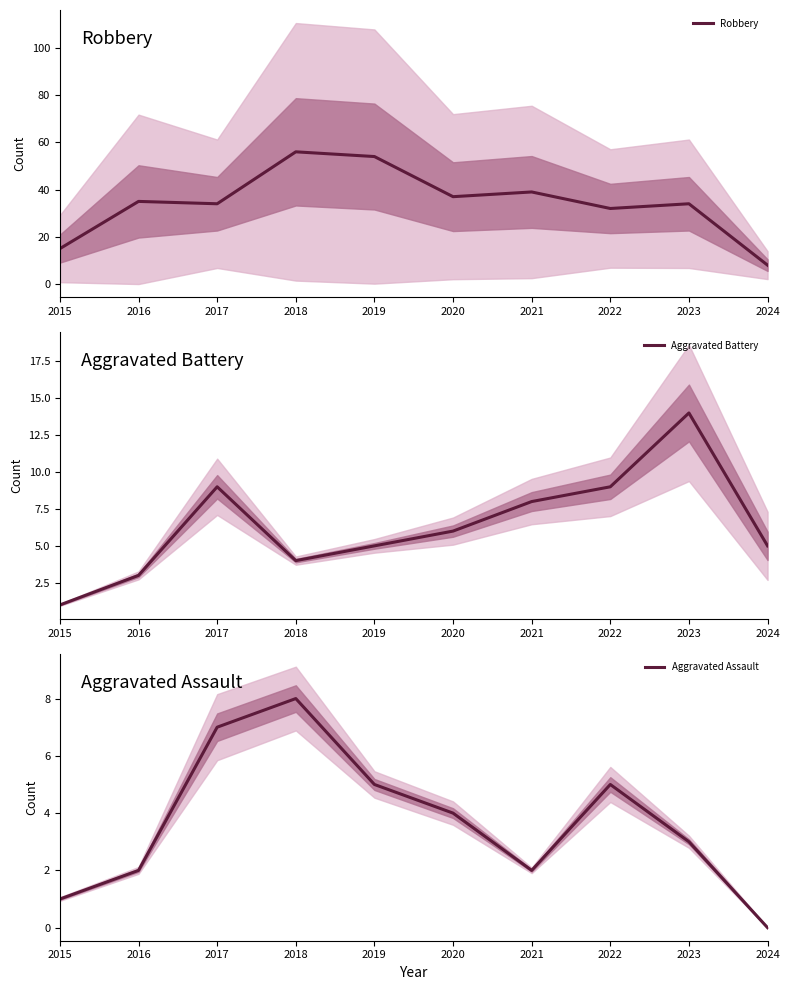

At which label does Aggravated Assault first exceed 4?

2017